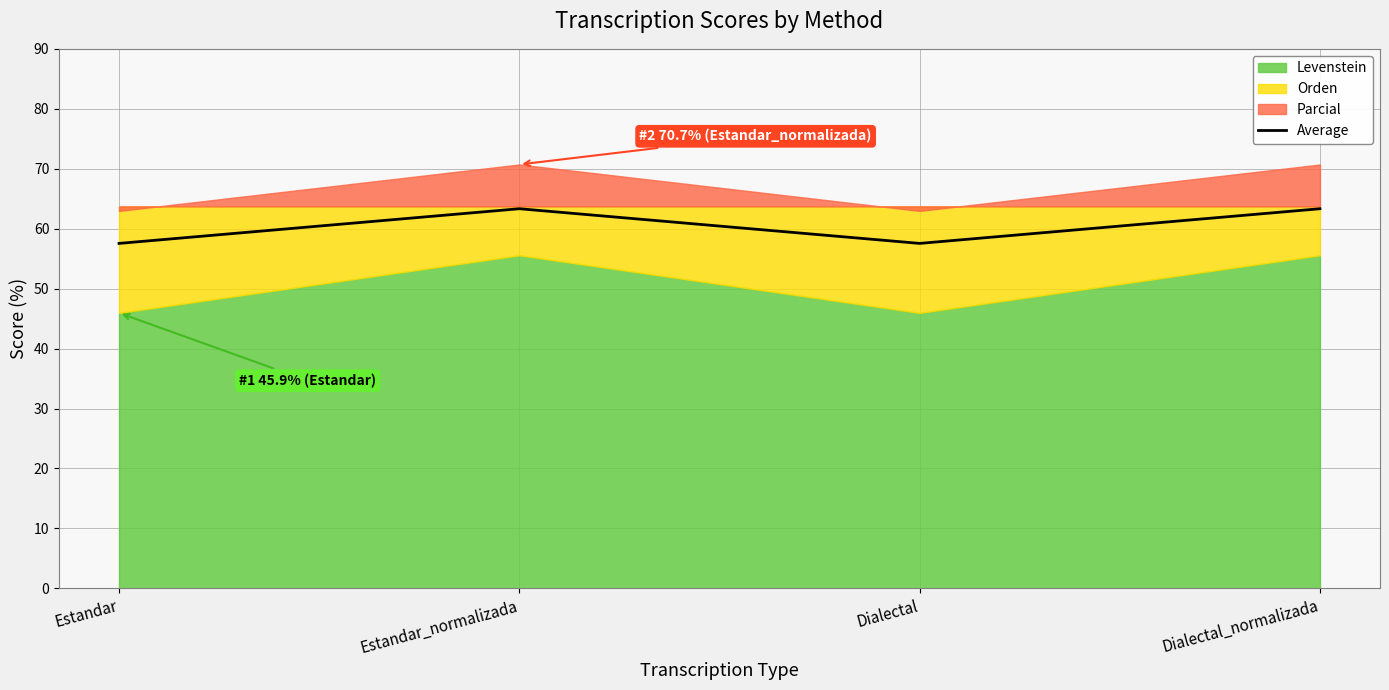

What position from the right is Estandar_normalizada?

3